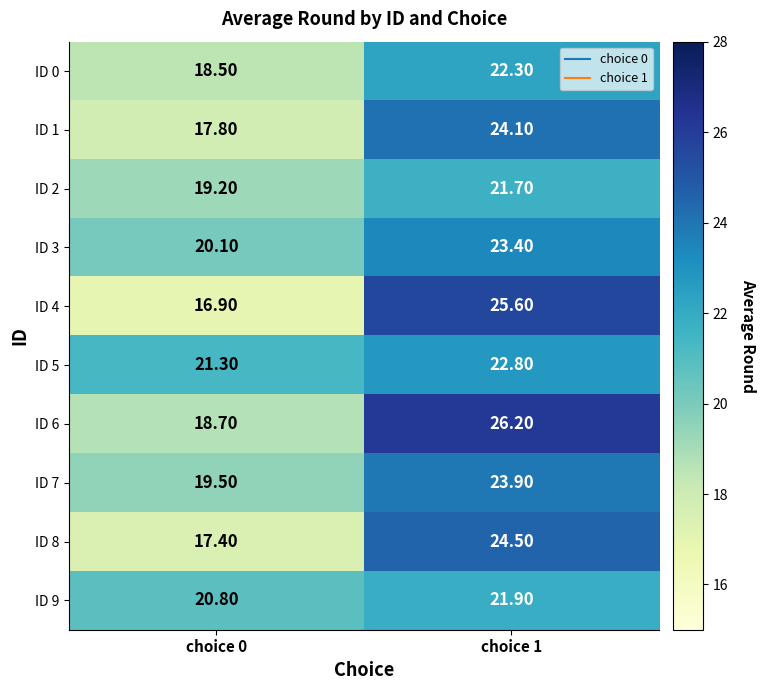

How many values in the ID 9 series are below 21?

1